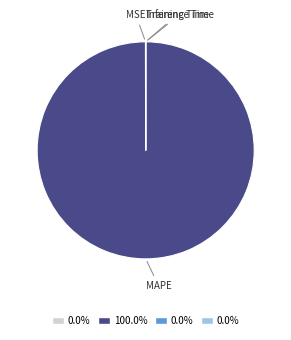

Is there any slice that represents more than half of the pie?

Yes